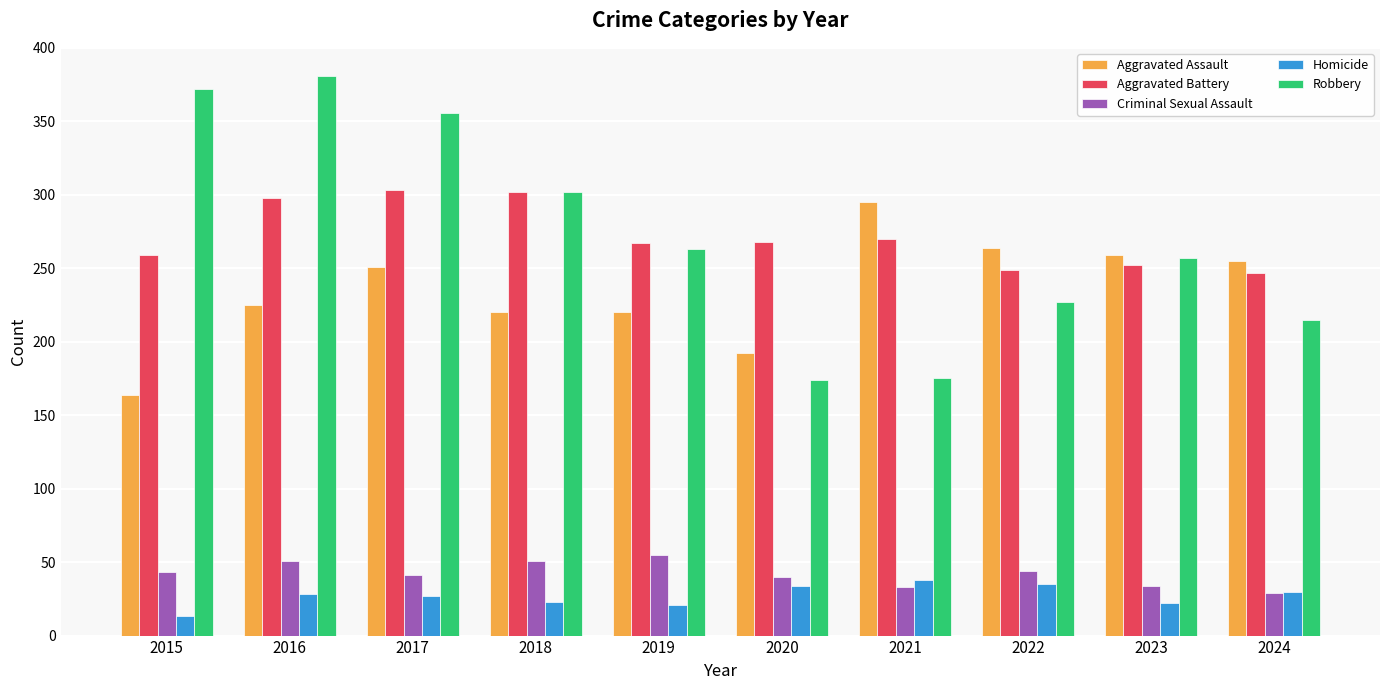

How many categories are shown in the chart?

10